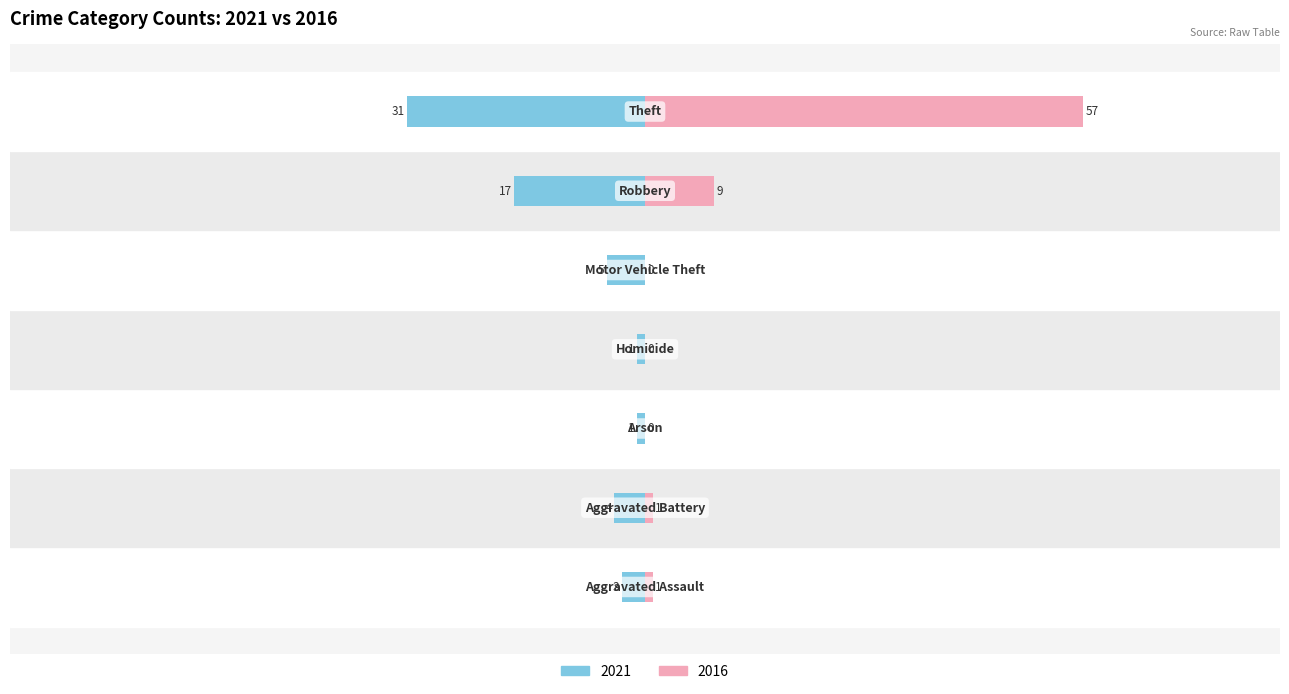

Reading left to right, what are all the values shown in this chart?

2021: -3	-4	-1	-1	-5	-17	-31
2016: 1	1	0	0	0	9	57